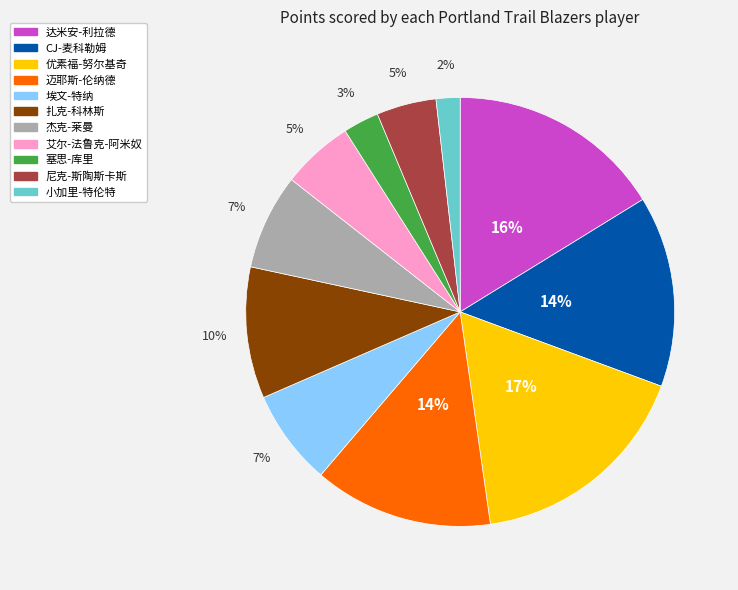

Is there a majority slice in this chart?

No